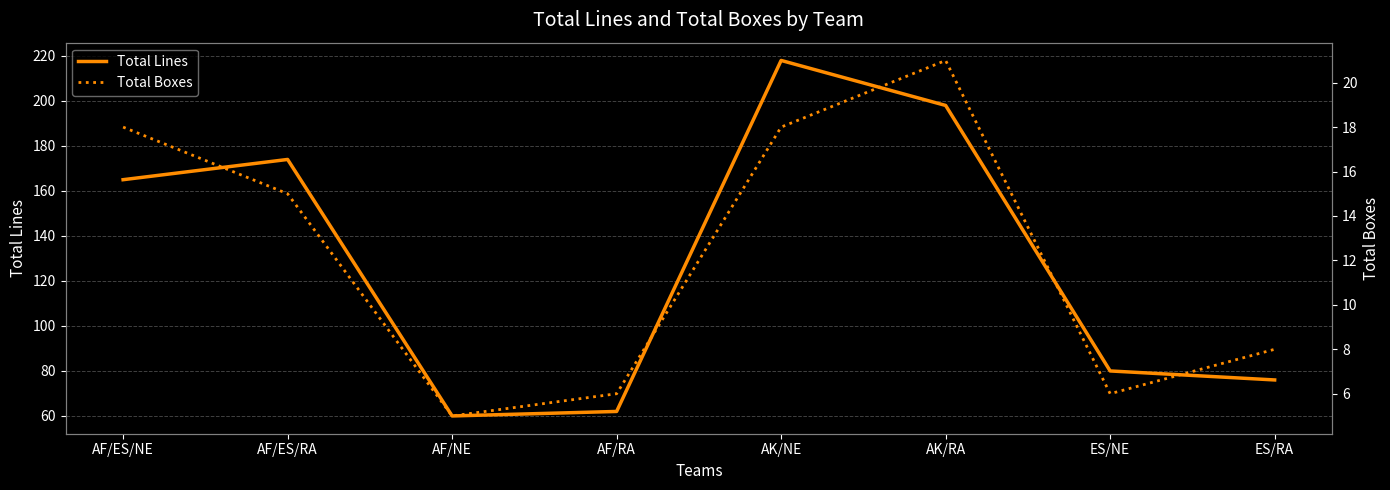

How many data points in Total Lines are above 165?

3